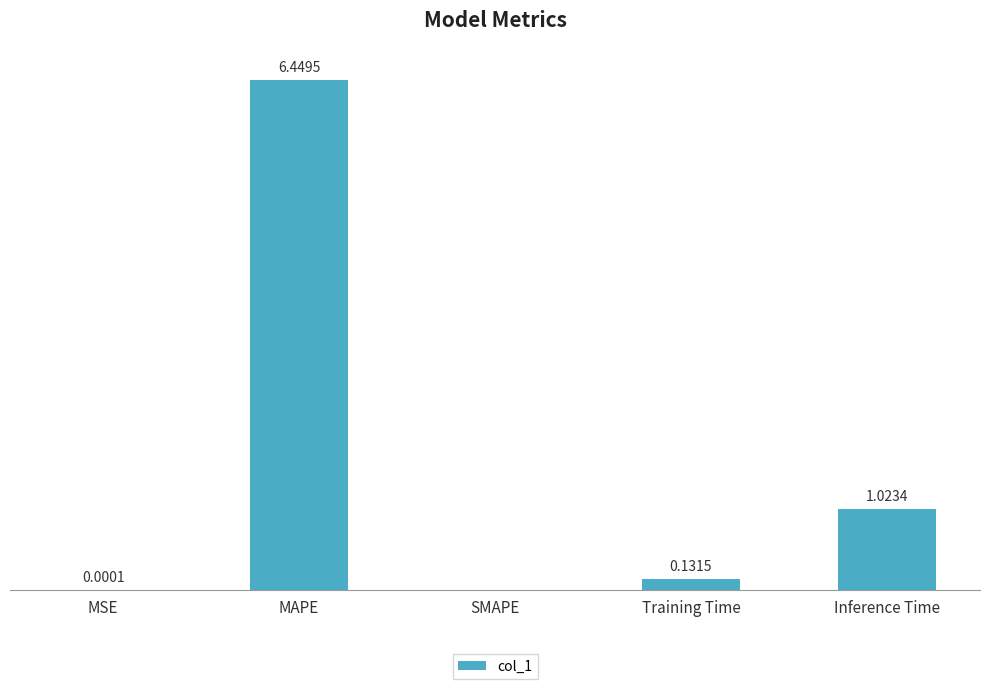

At which category does the chart reach its peak across all series?

MAPE